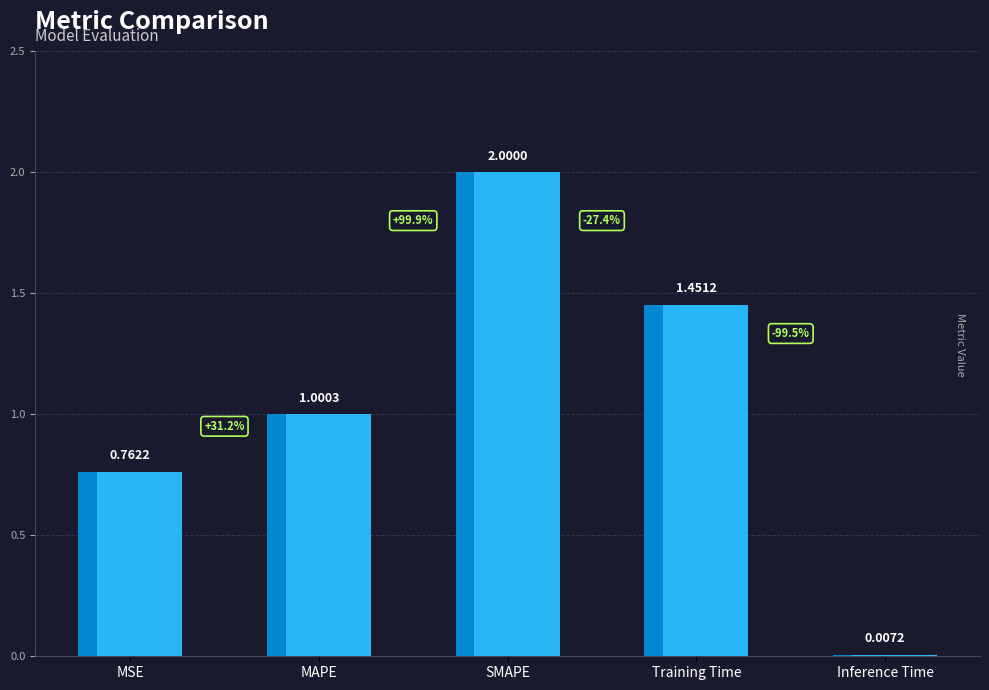

At which category does the chart reach its minimum across all series?

Inference Time